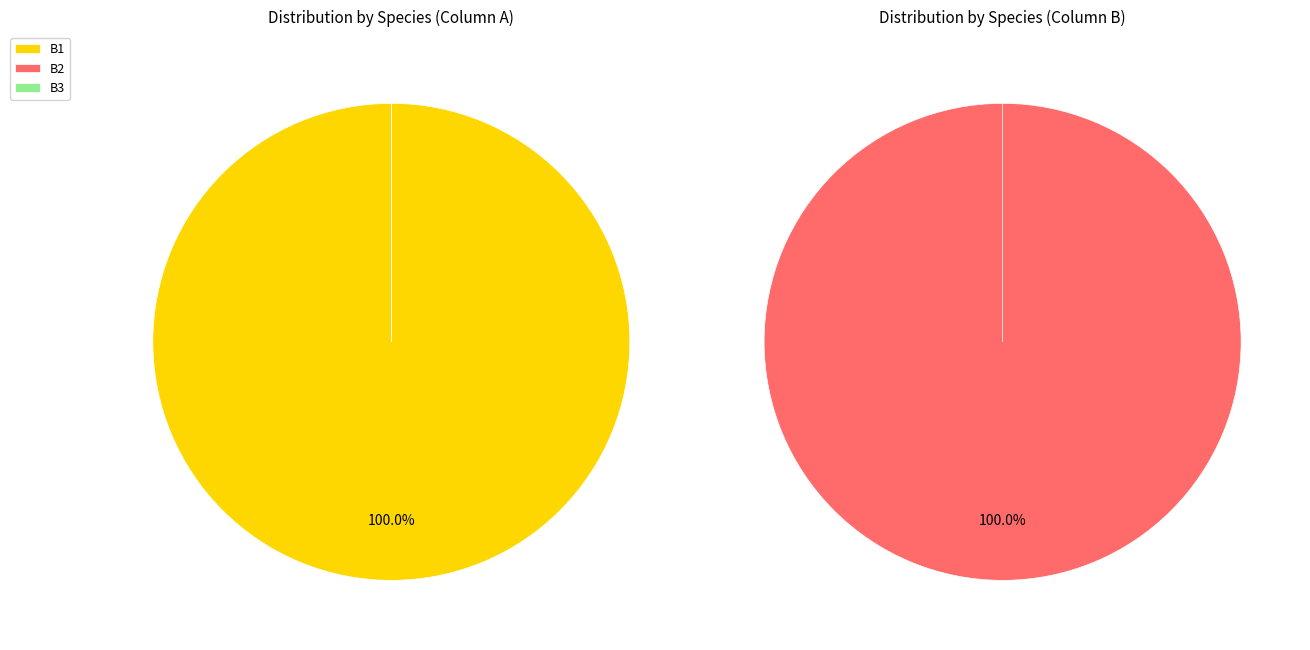

What is the smallest slice in the pie chart?

B2